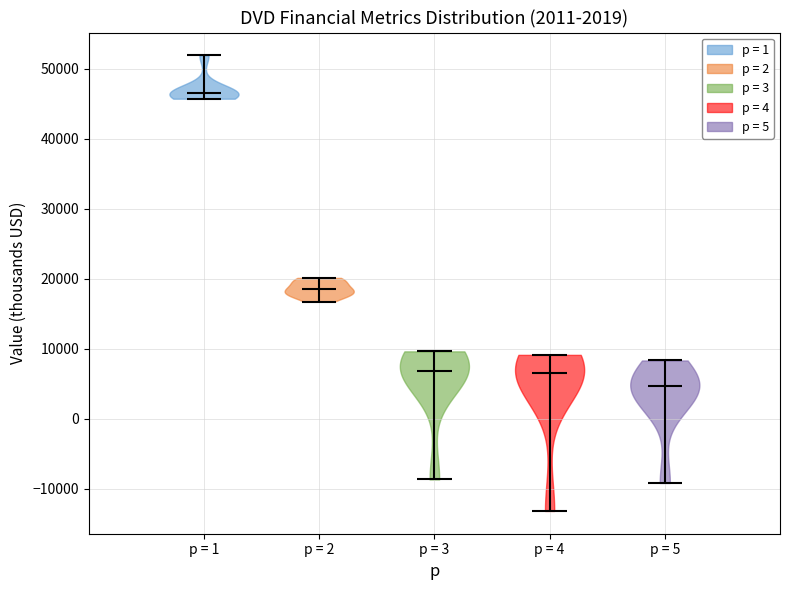

Which violin has the highest median line?

p = 1